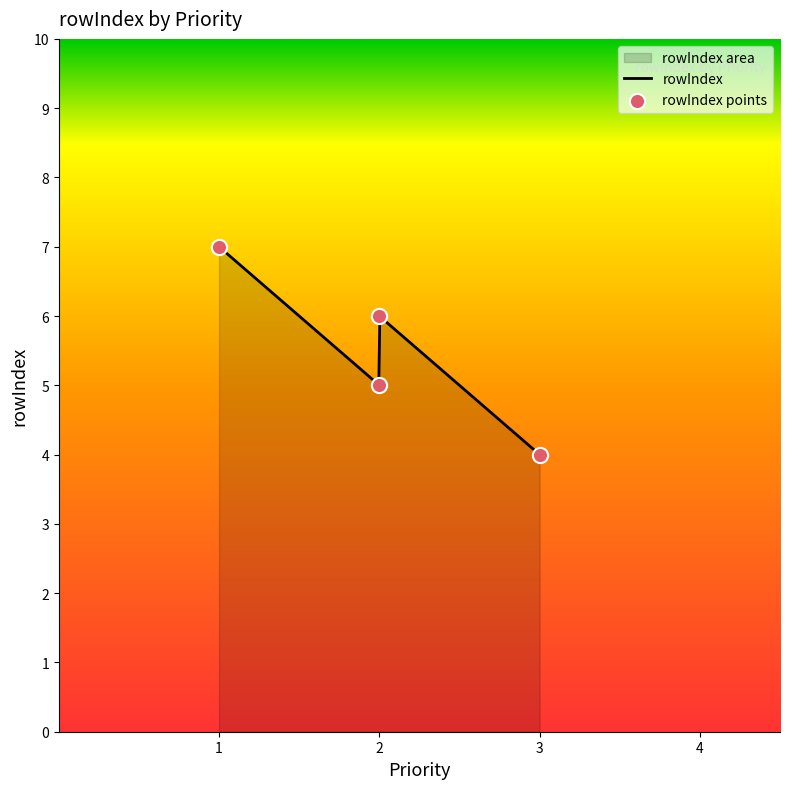

Between 2 and 1, which is larger?

1